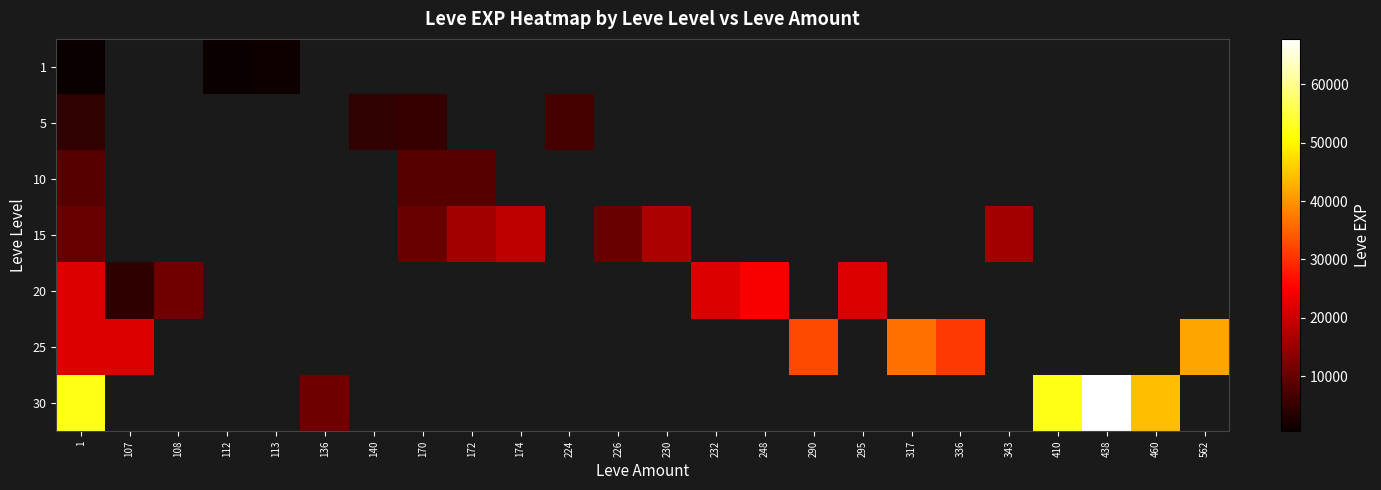

At which category is the sum across all series the highest?

1